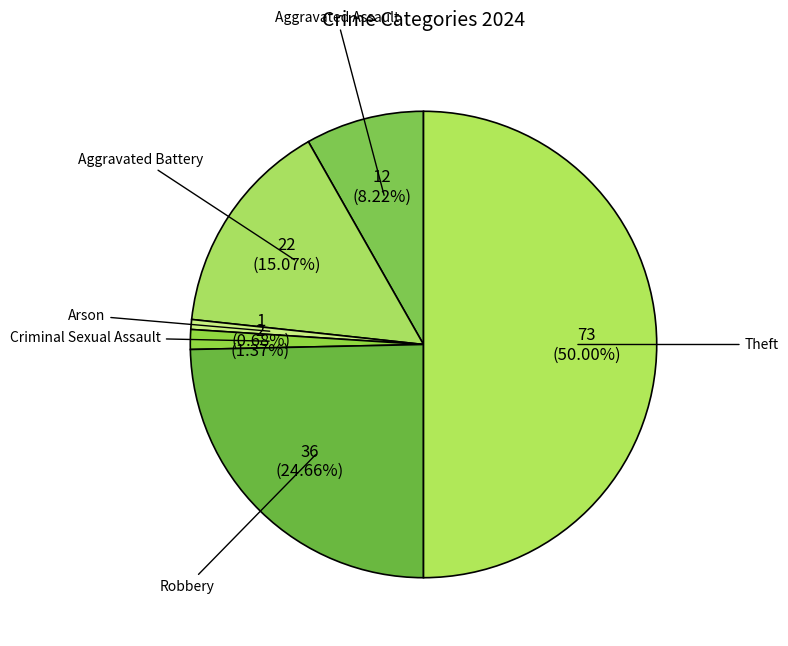

Does Criminal Sexual Assault represent more than half of the total?

No